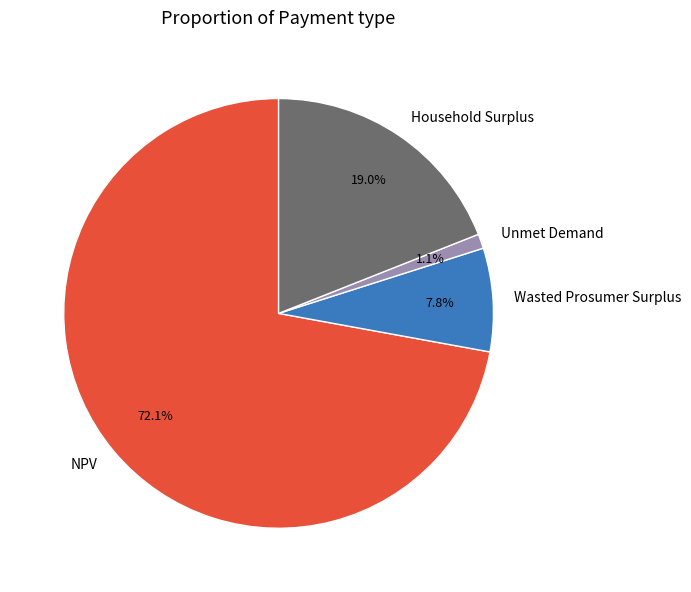

Count the number of slices in the pie.

4